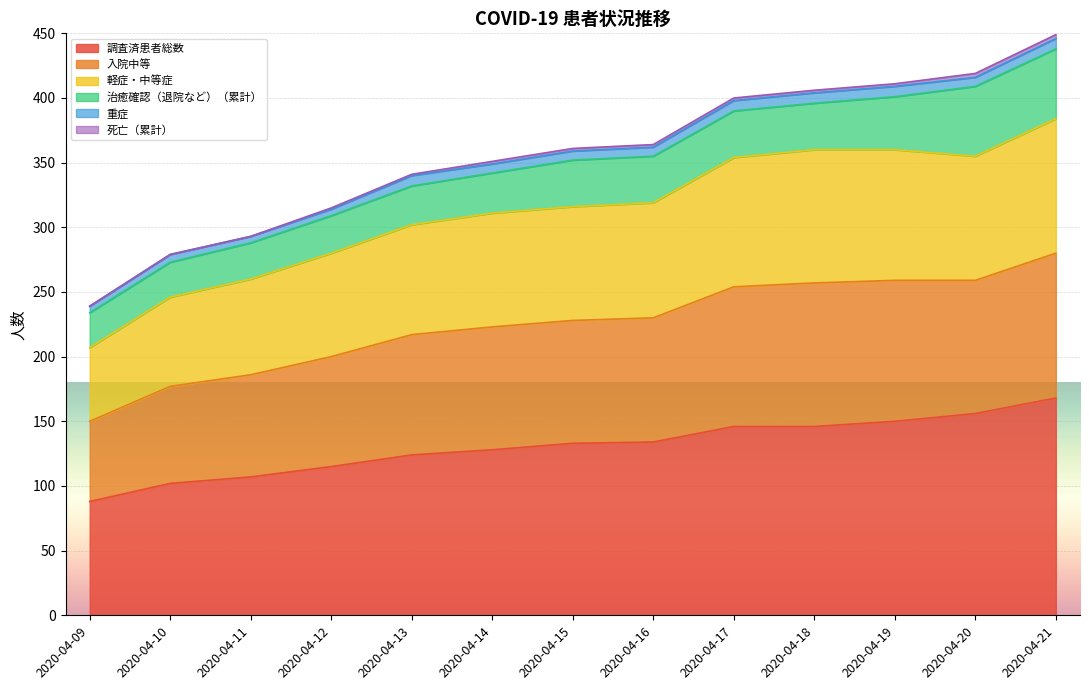

At which label does 調査済患者総数 reach its peak?

2020-04-21